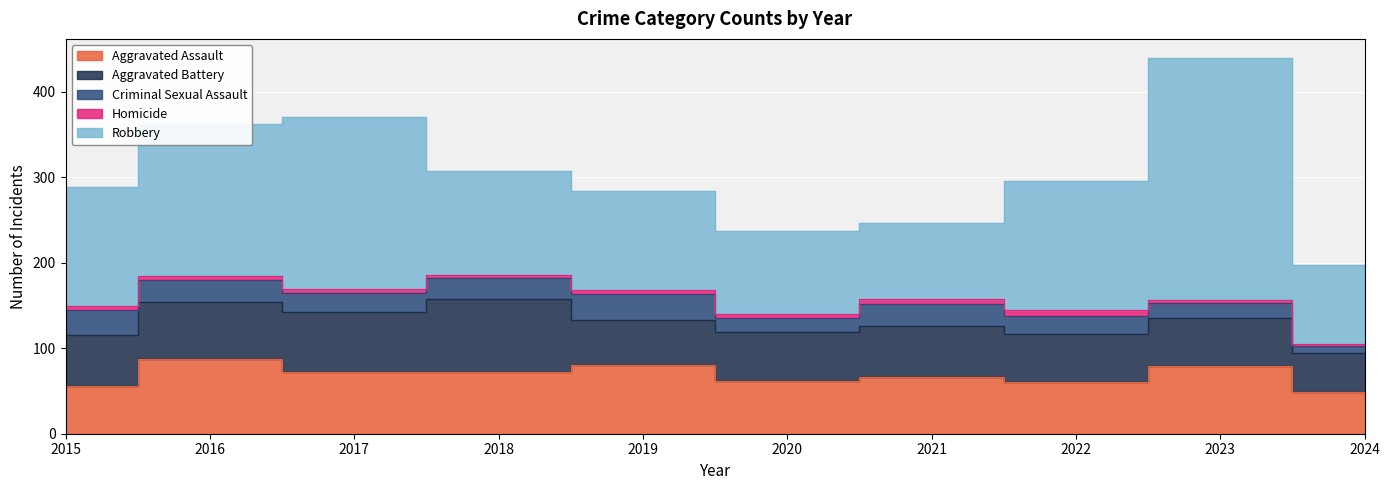

At which category does Aggravated Battery reach its first local valley?

2019